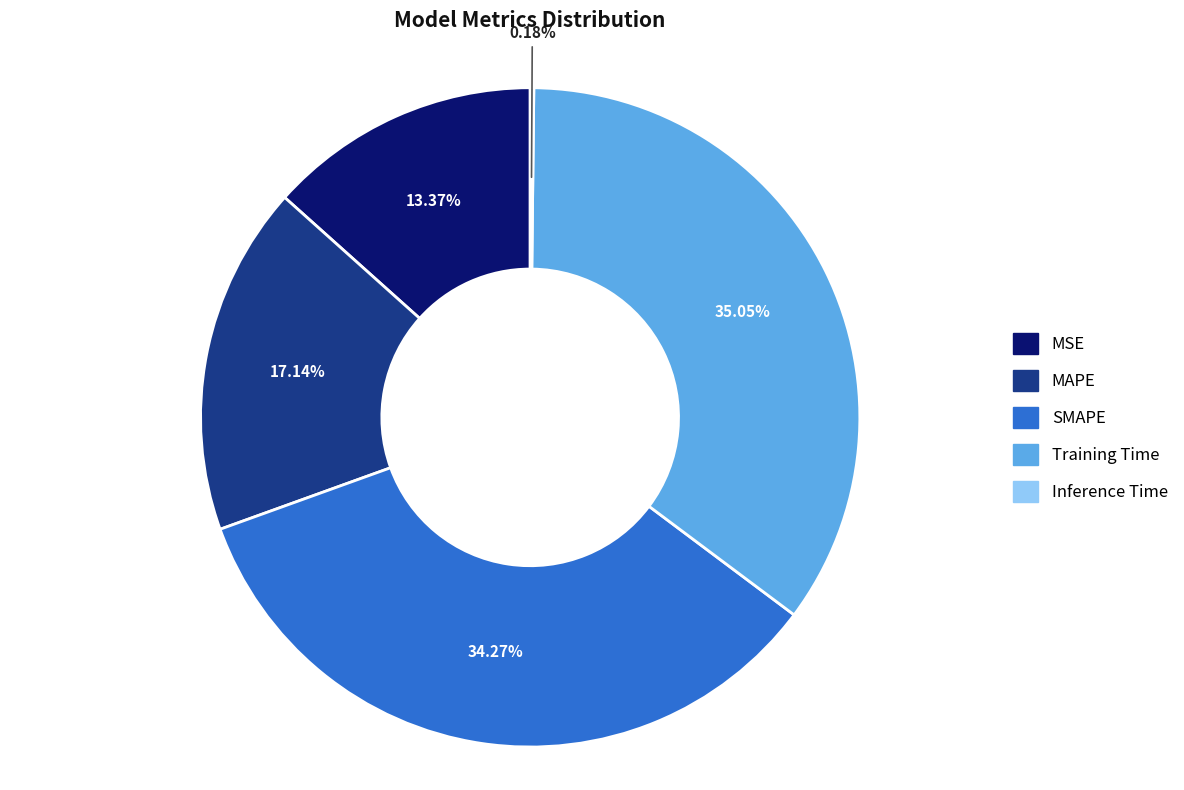

To the nearest percent, what percentage of the pie is SMAPE?

34%